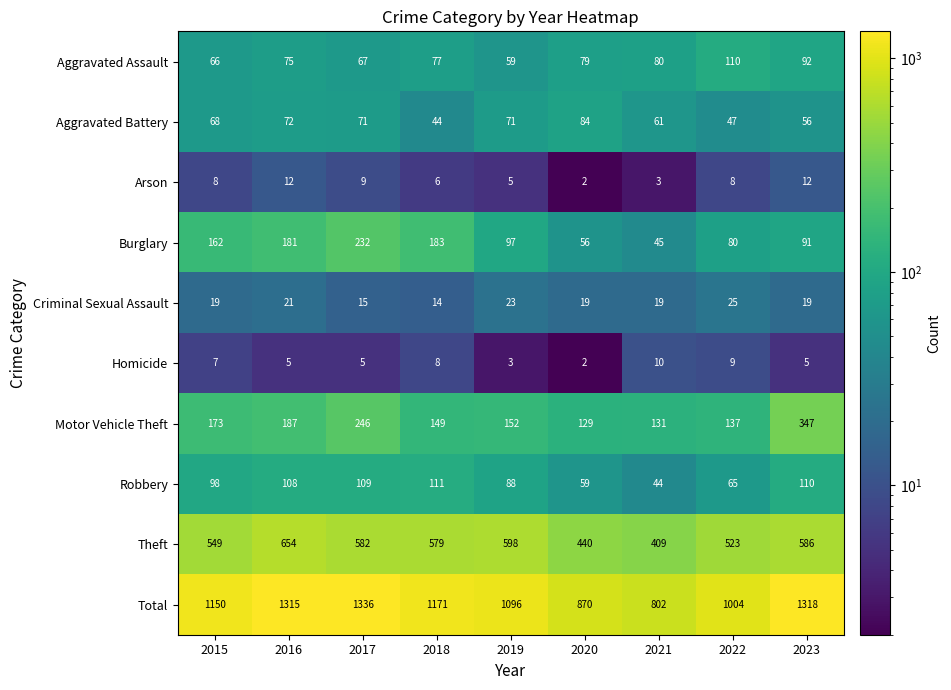

What is the highest value of the Aggravated Battery series?

84